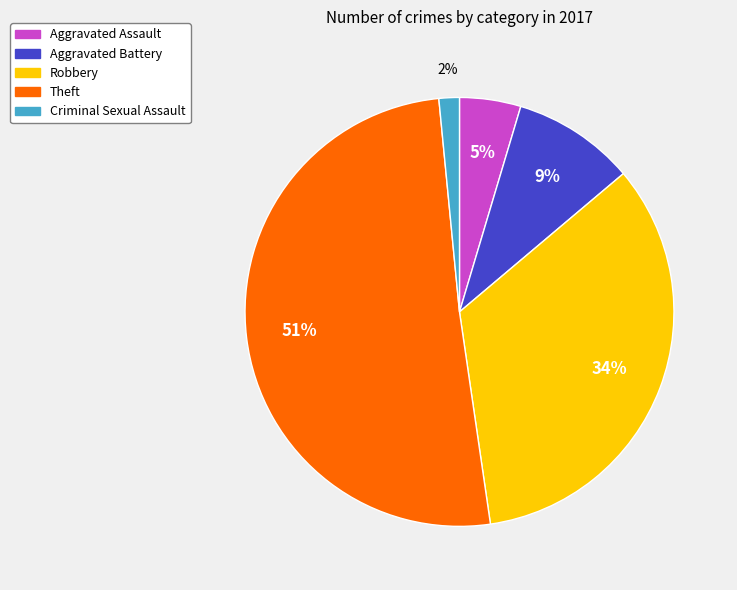

Count the number of slices in the pie.

5